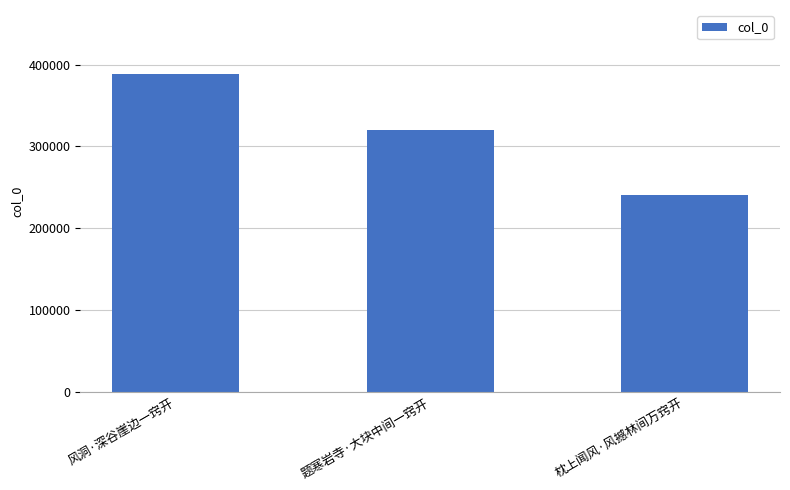

The chart shows a value of 85170 at 枕上闻风·风撼林间万窍开. True or false?

False